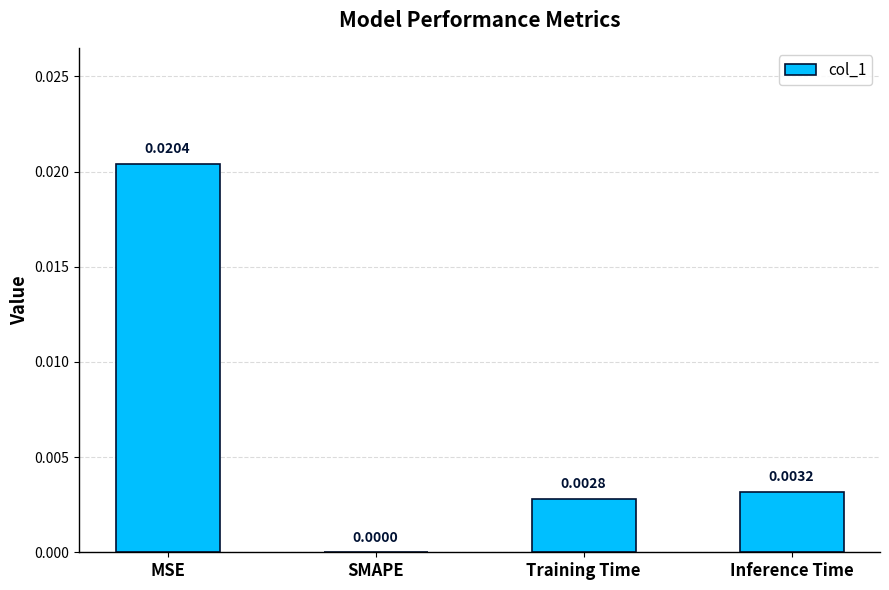

At which label is the value closest to 0?

SMAPE